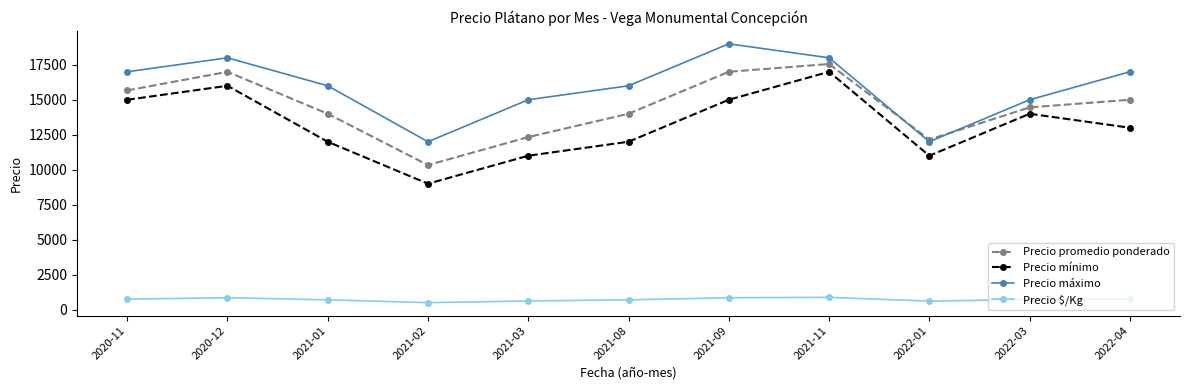

At 2021-08, list the series in order from largest to smallest.

Precio máximo, Precio promedio ponderado, Precio mínimo, Precio $/Kg